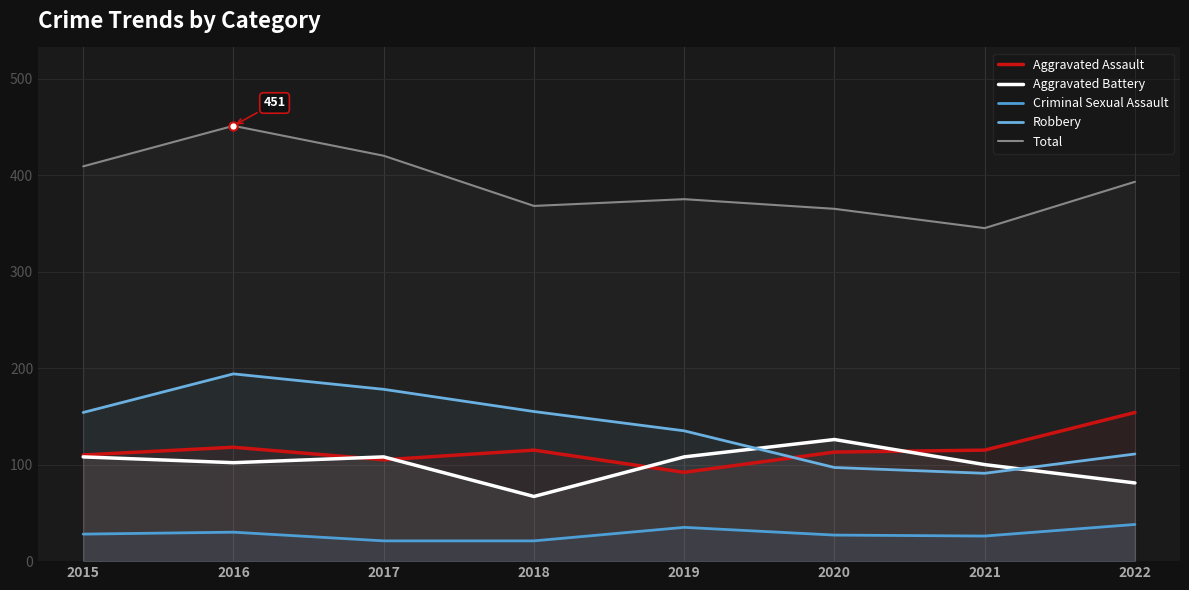

True or false: Aggravated Assault and Robbery cross at least once.

True